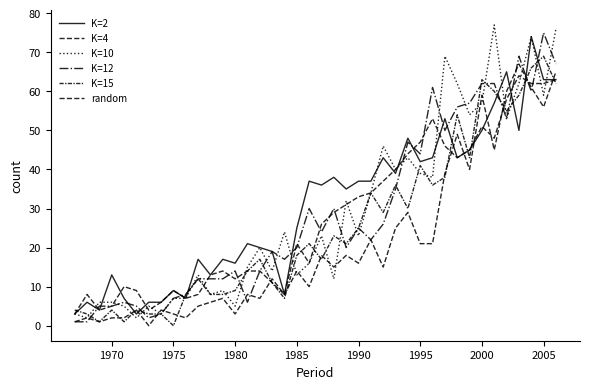

What is the maximum value shown in the chart?

77